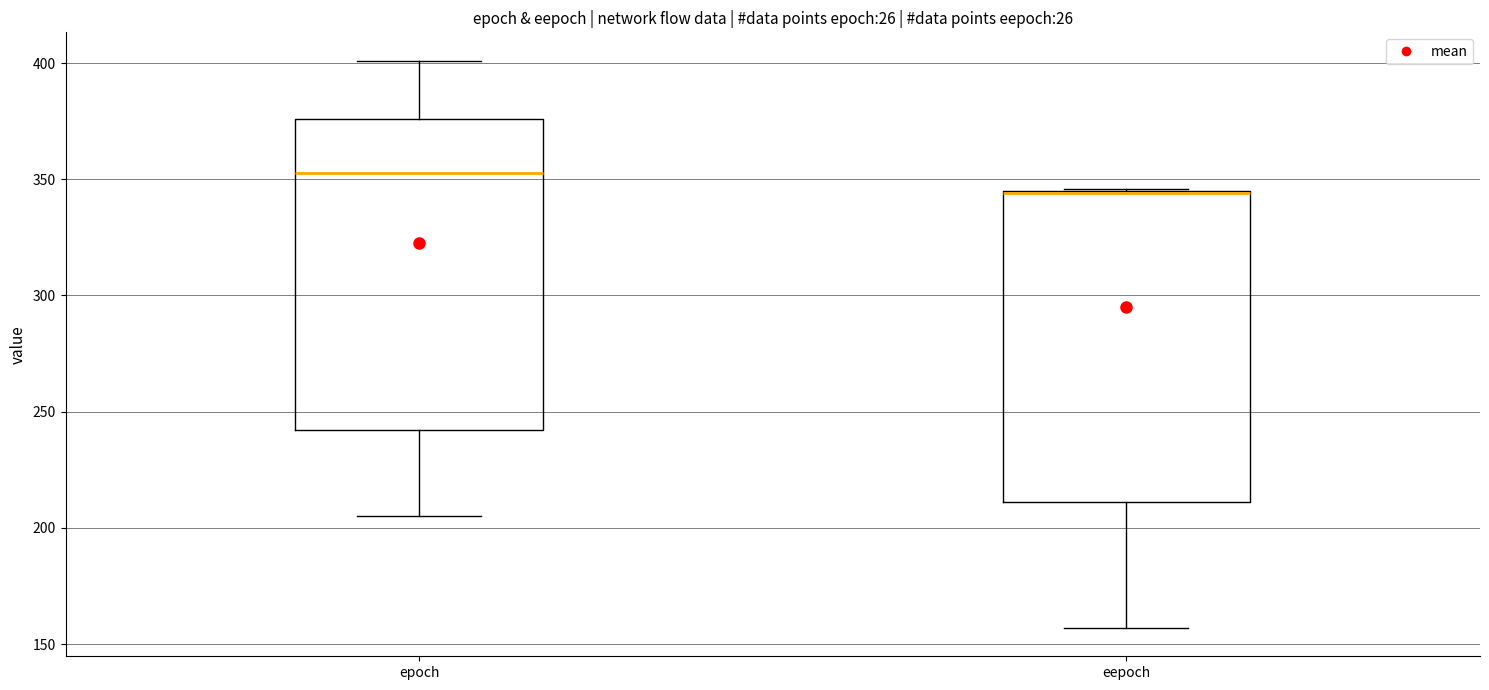

Where does the lower whisker of the box for eepoch end on the y-axis? The values are not printed on the chart, so give them approximately, as read against the axis.

155